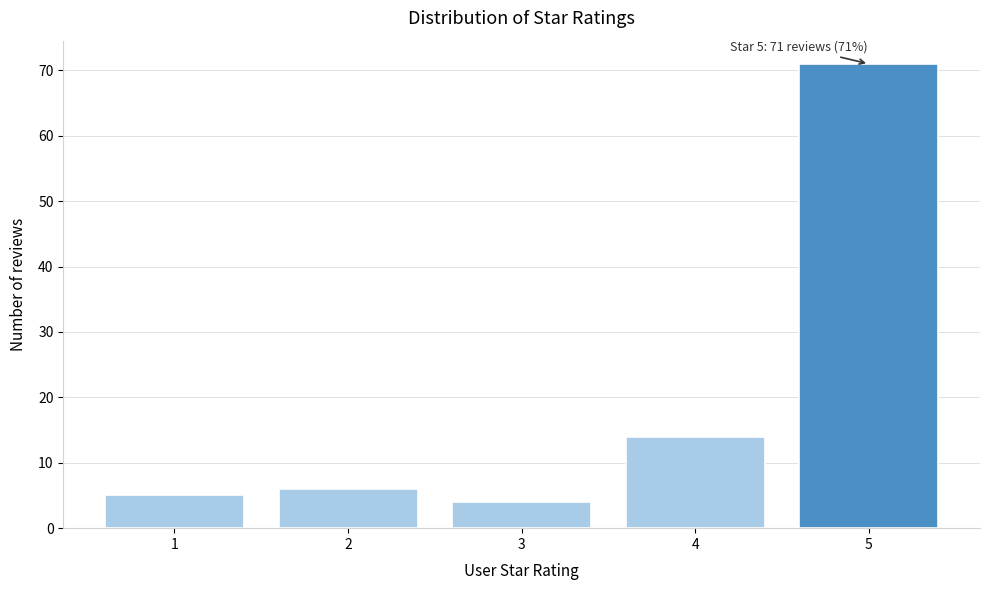

Reading left to right, extract all data points from this chart.

5	6	4	14	71